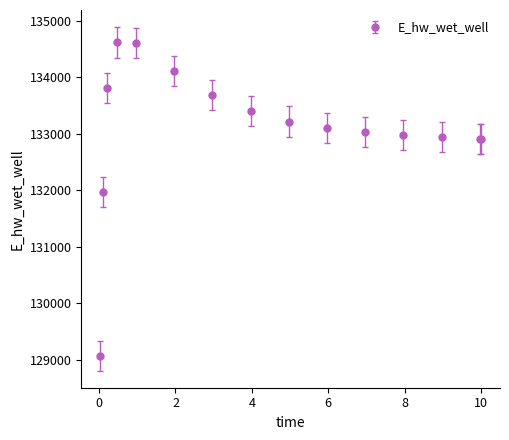

What is the minimum value shown in the chart?

129065.5